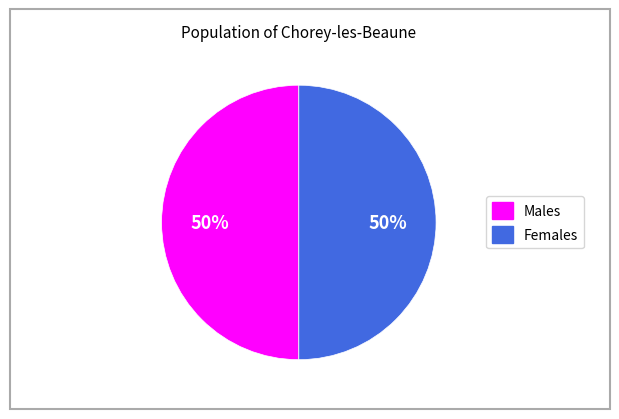

To the nearest percent, what is the average slice percentage?

50%